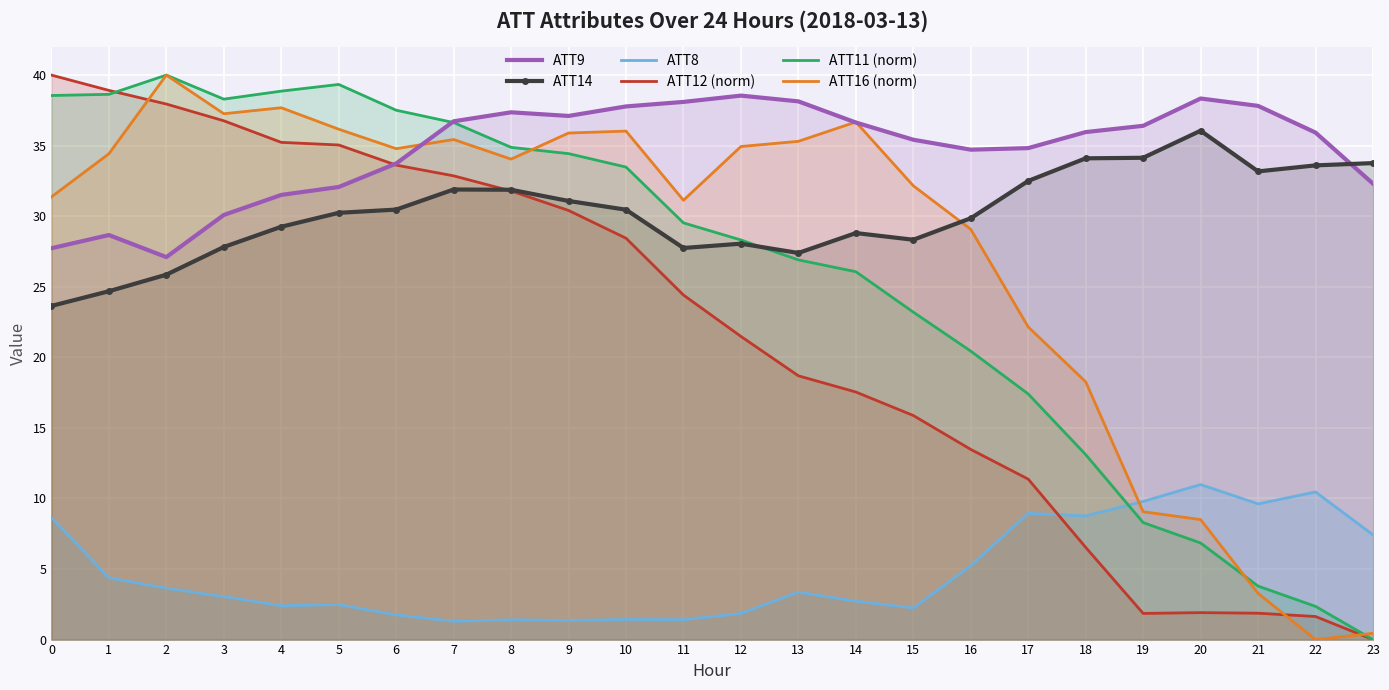

Is it true that ATT8 equals 5.4 at 3?

False